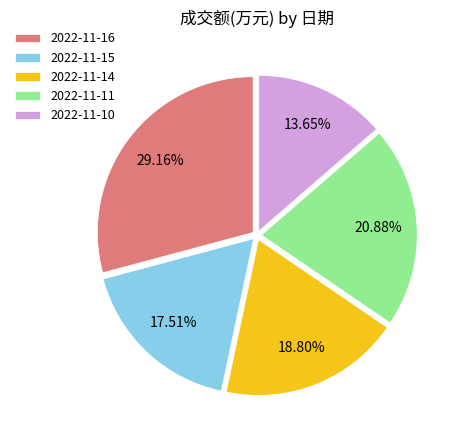

Combined, what portion of the pie is 2022-11-16 and 2022-11-11?

50.0%